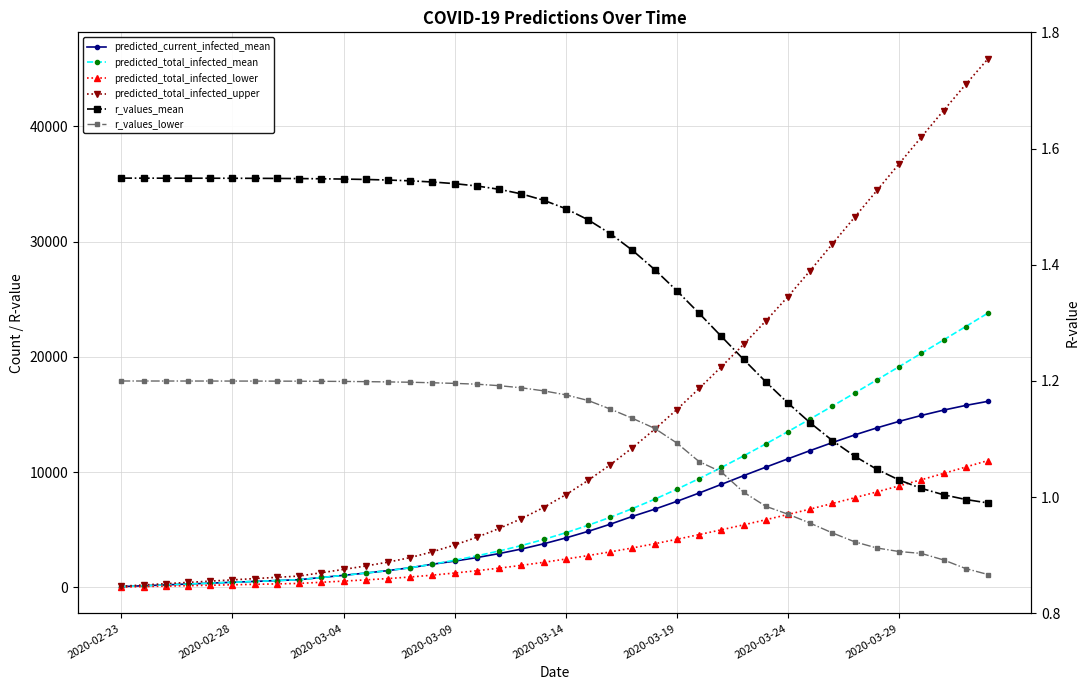

Between 38 and 39, which is larger?

39